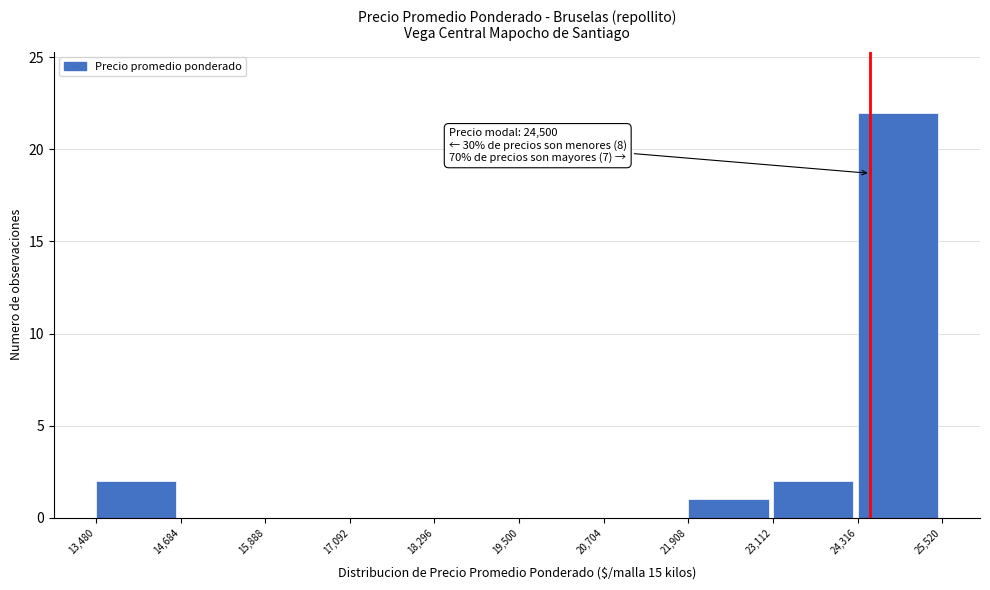

Which range on the x-axis has the tallest bar?

24,316 to 25,520